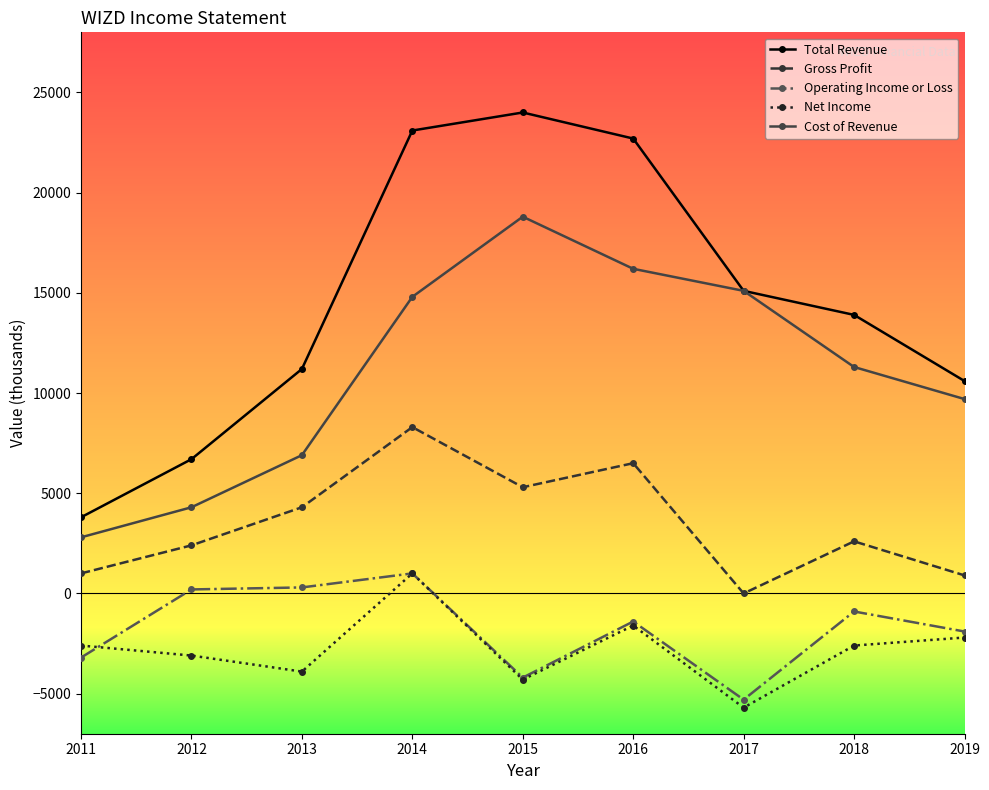

What is the sum of all Cost of Revenue values?

99900